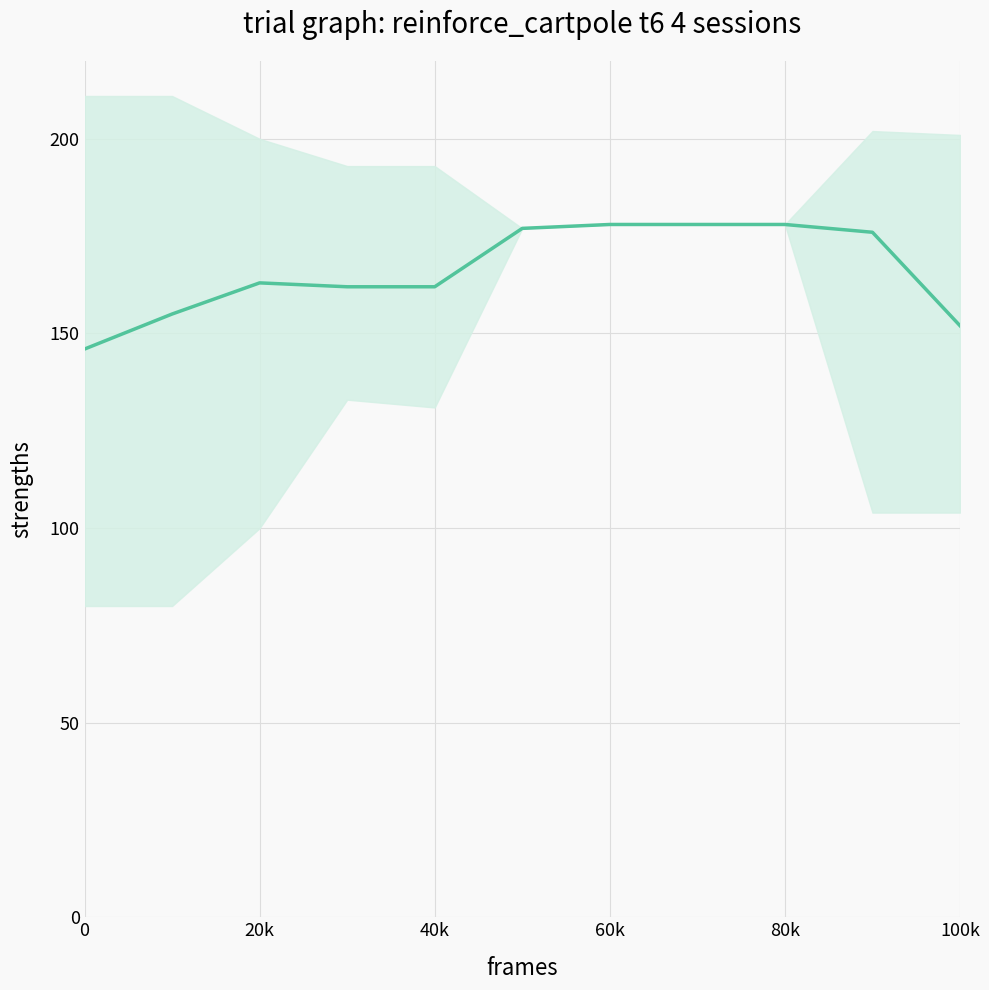

How many data points are less than 163?

5